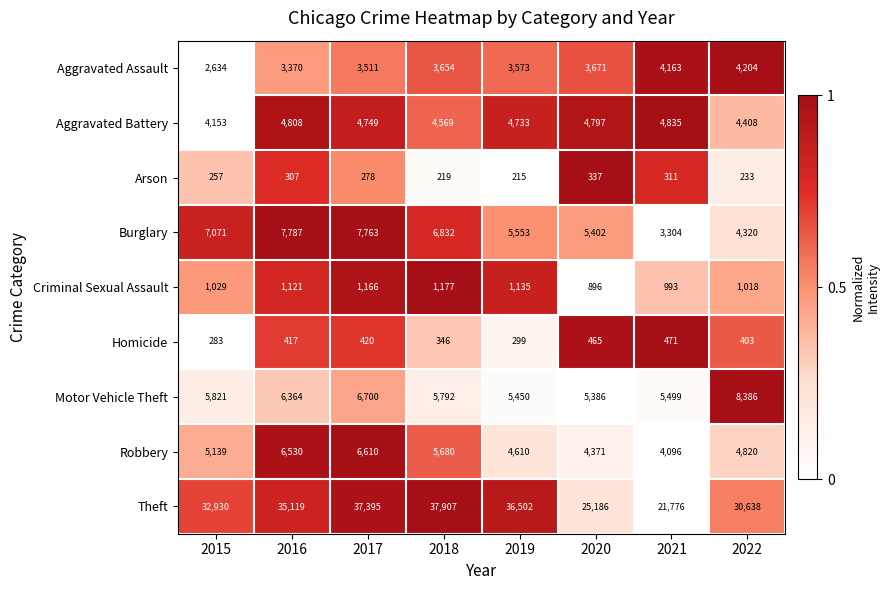

Which series has the widest spread of values?

Theft